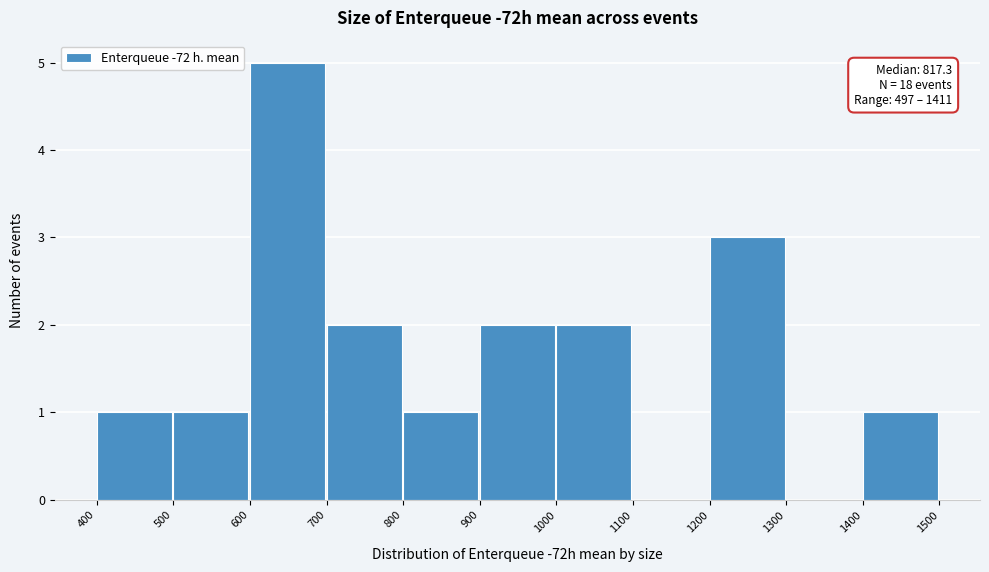

Over which range of the x-axis is the bar tallest?

600 to 700